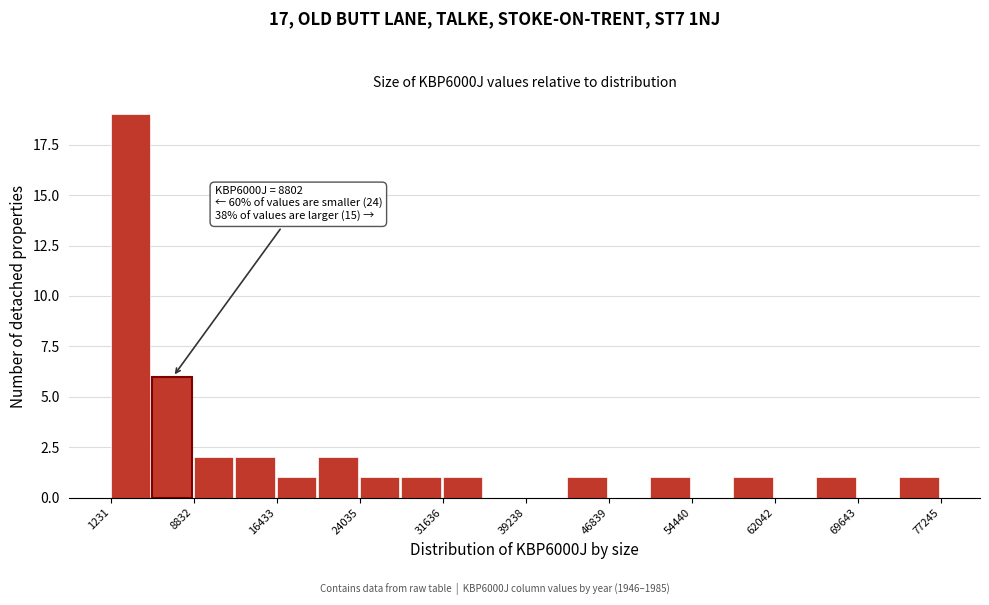

Read against the x-axis, roughly where is the centre of the tallest bar?

3000